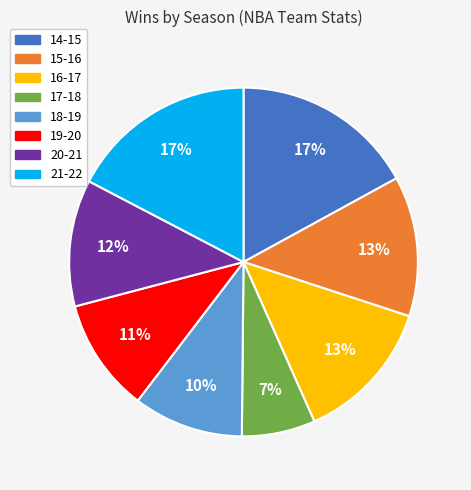

The 19-20 slice represents 1% of the pie. True or false?

False